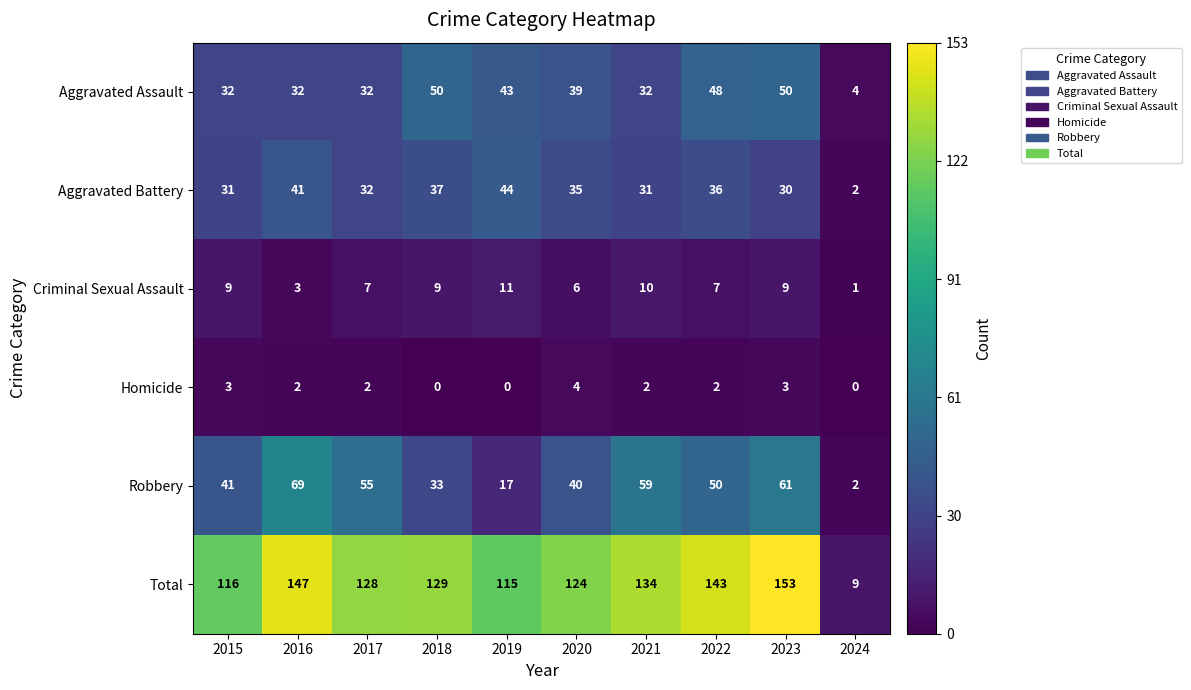

At which label is Robbery closest to 35?

2018